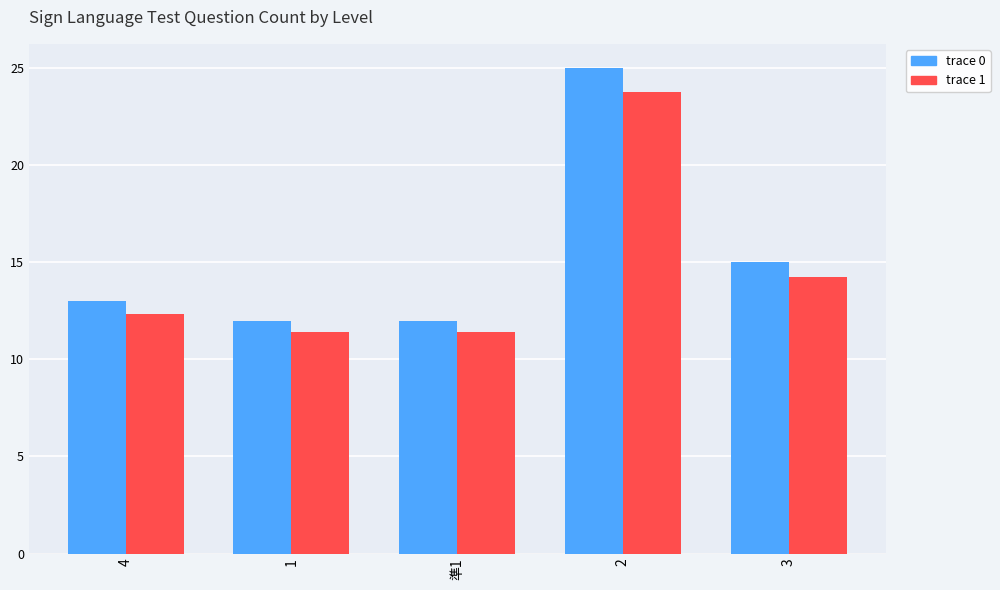

List the series in order of their overall mean, highest first.

trace 0, trace 1